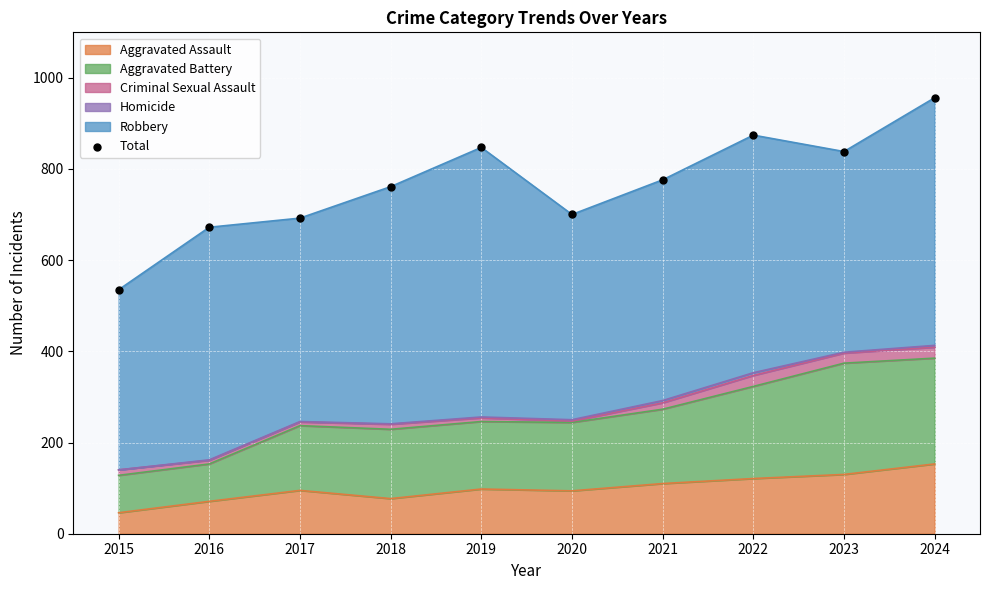

What is the change in value from 2018 to 2024?

+195